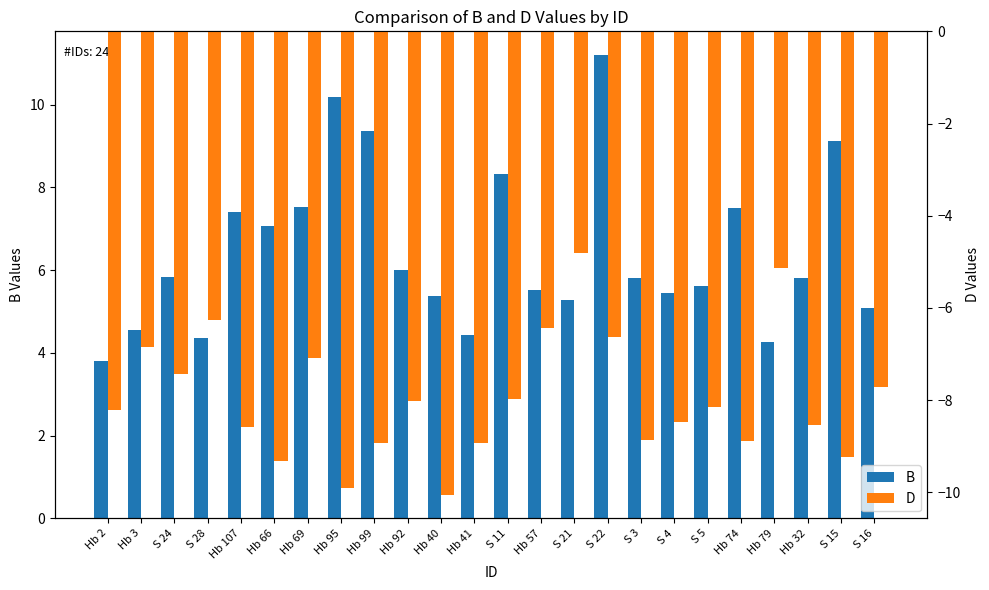

What is the maximum value for D?

-4.8